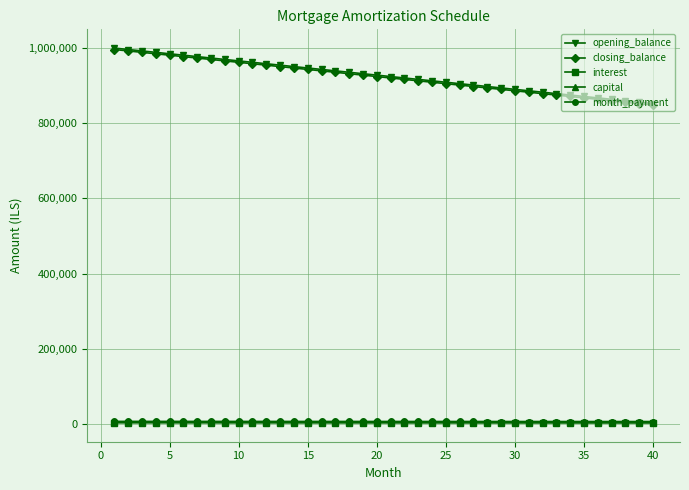

True or false: capital and opening_balance intersect in this chart.

False